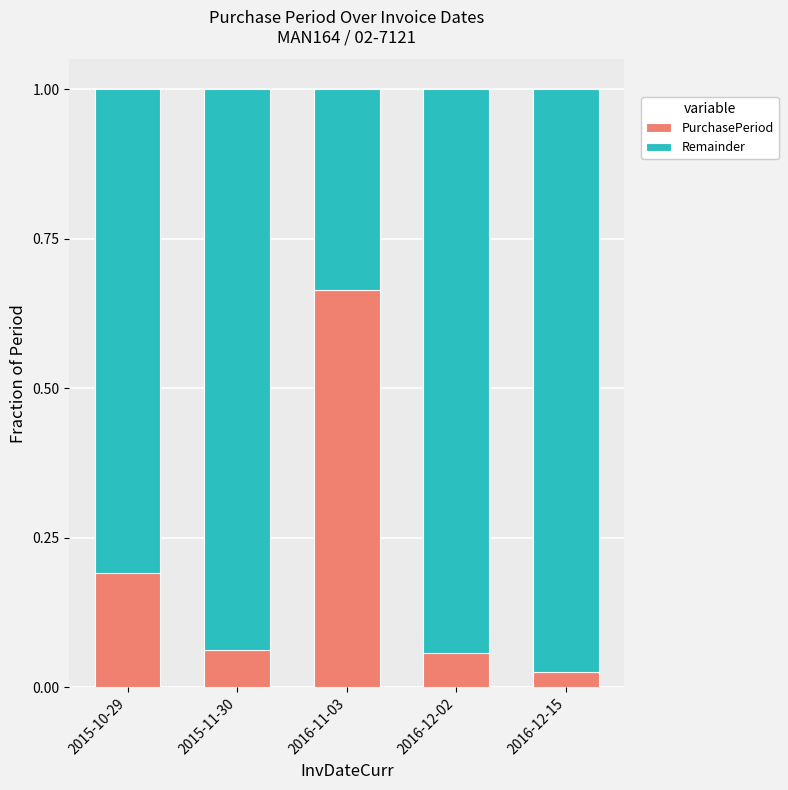

Does the chart contain stacked bars?

Yes